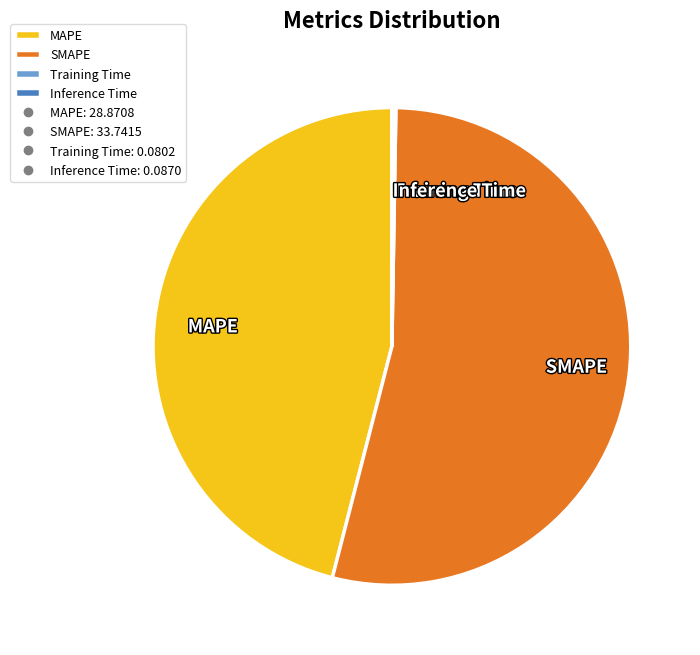

Is it true that MAPE is 46% of the pie?

True